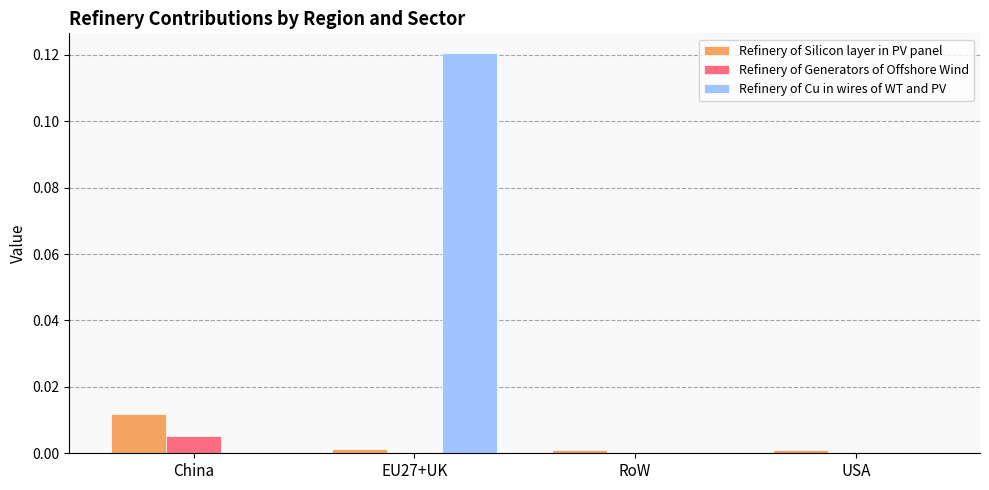

Which series changed the most between China and EU27+UK?

Refinery of Cu in wires of WT and PV